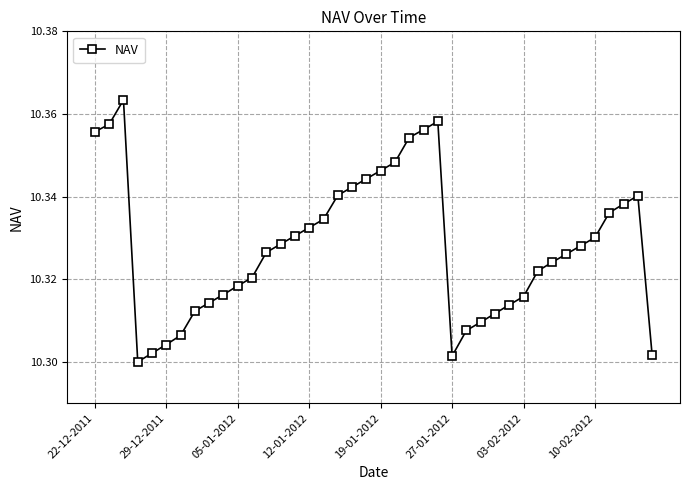

How many points are lower than both their immediate neighbors (excluding endpoints)?

2